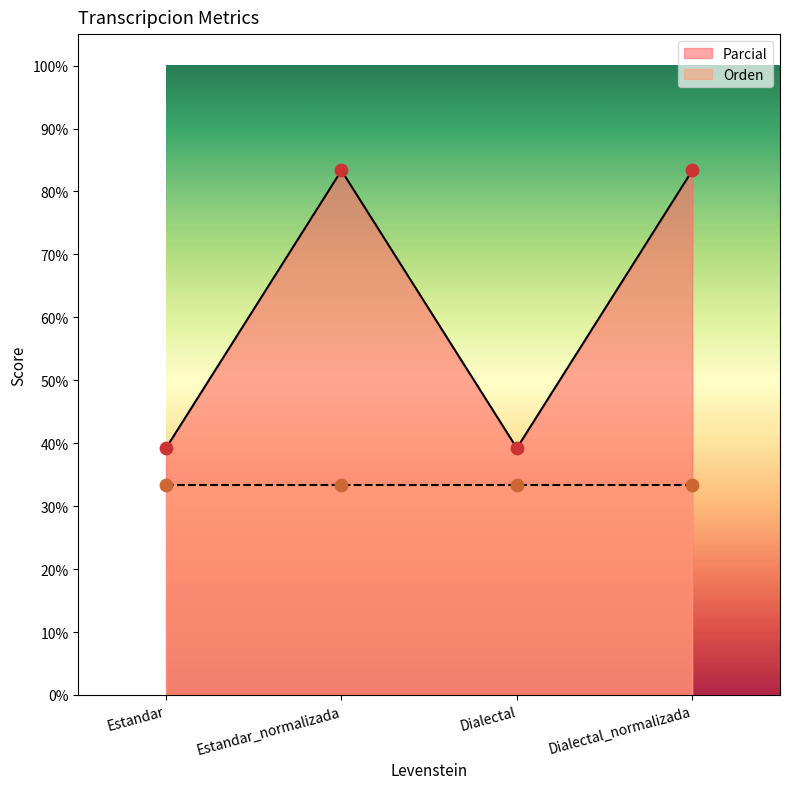

What is the ratio of the value at Dialectal to the value at Estandar_normalizada?

0.5